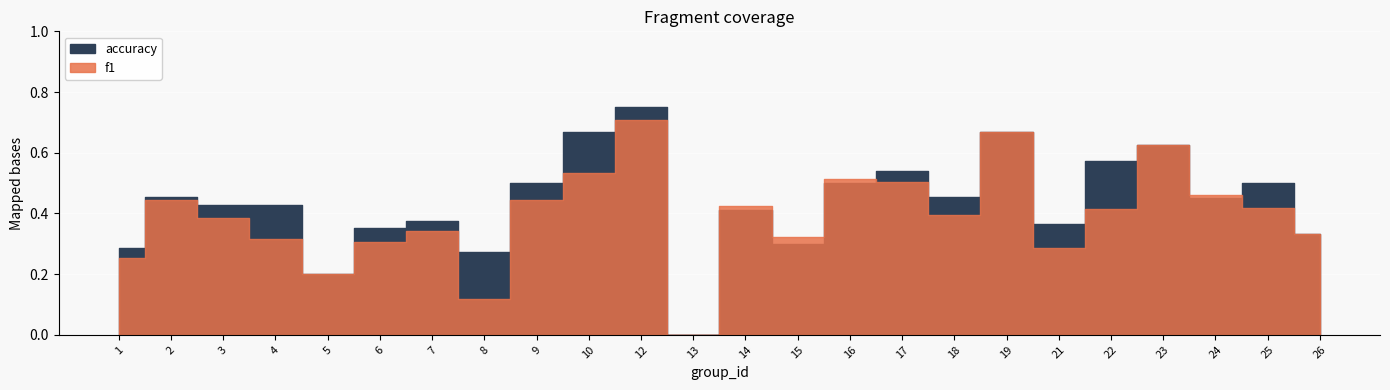

Which category has the highest value in the f1 series?

12